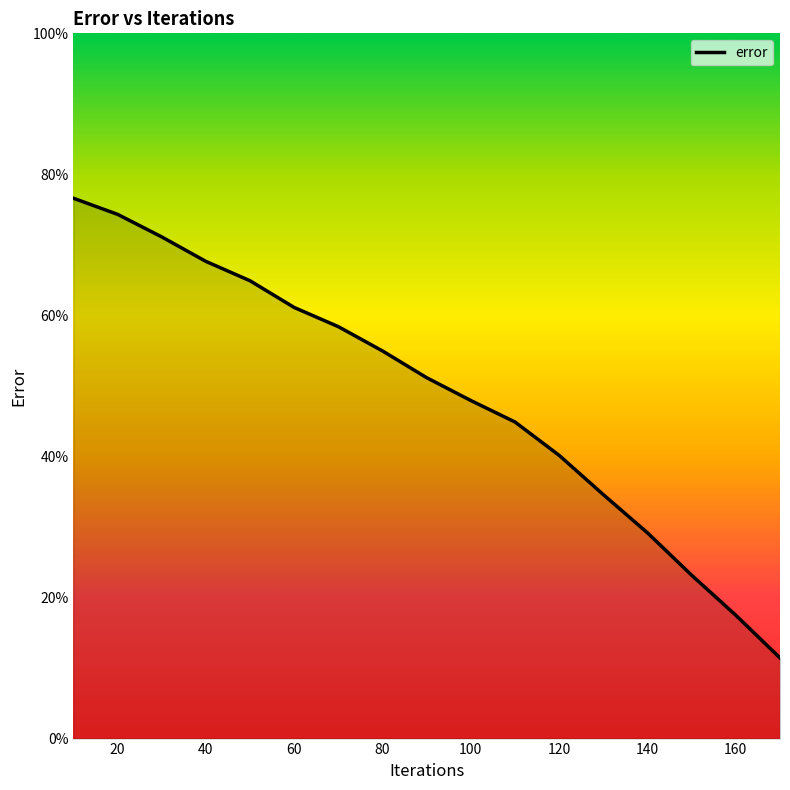

What is the smallest value displayed?

11.4